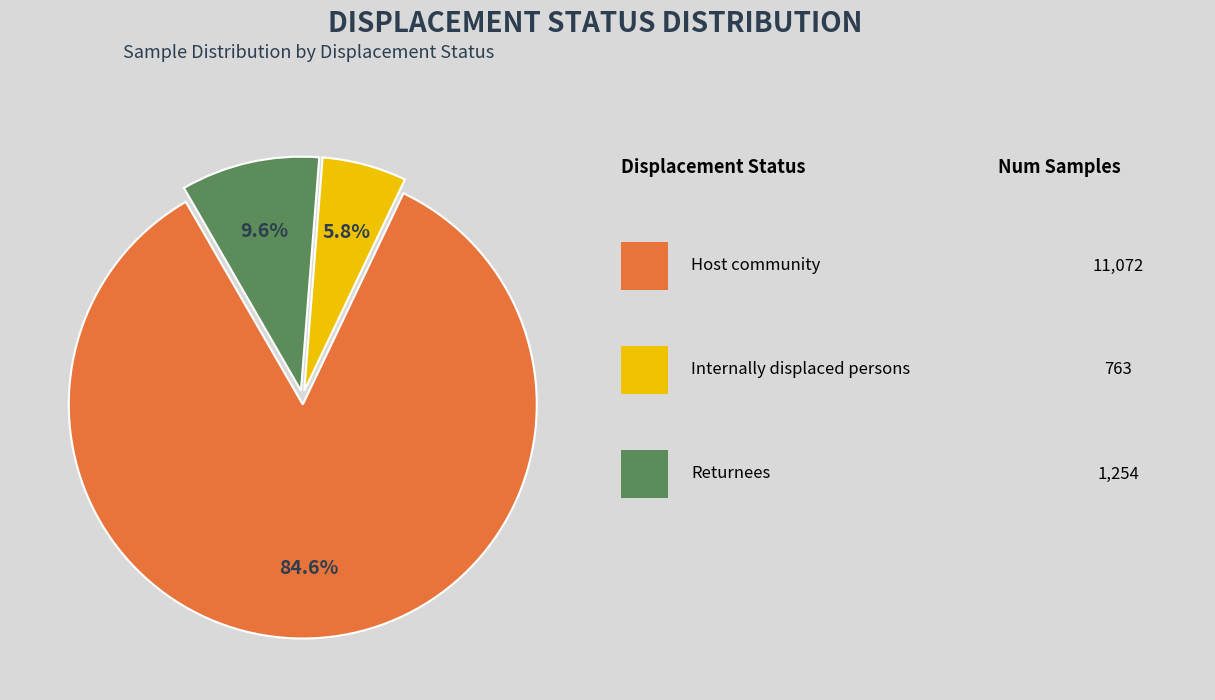

Is there any slice that represents more than half of the pie?

Yes